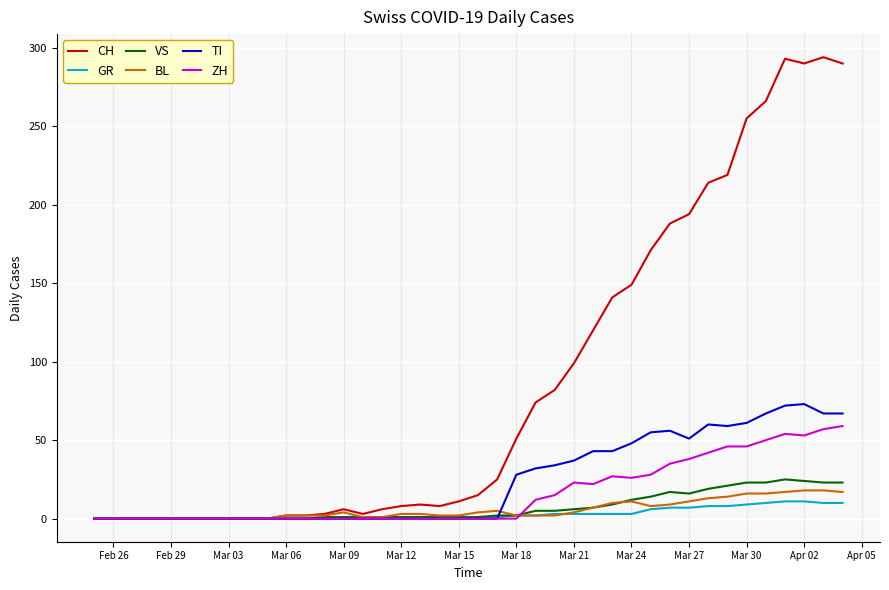

Which series has the largest total across all categories?

CH